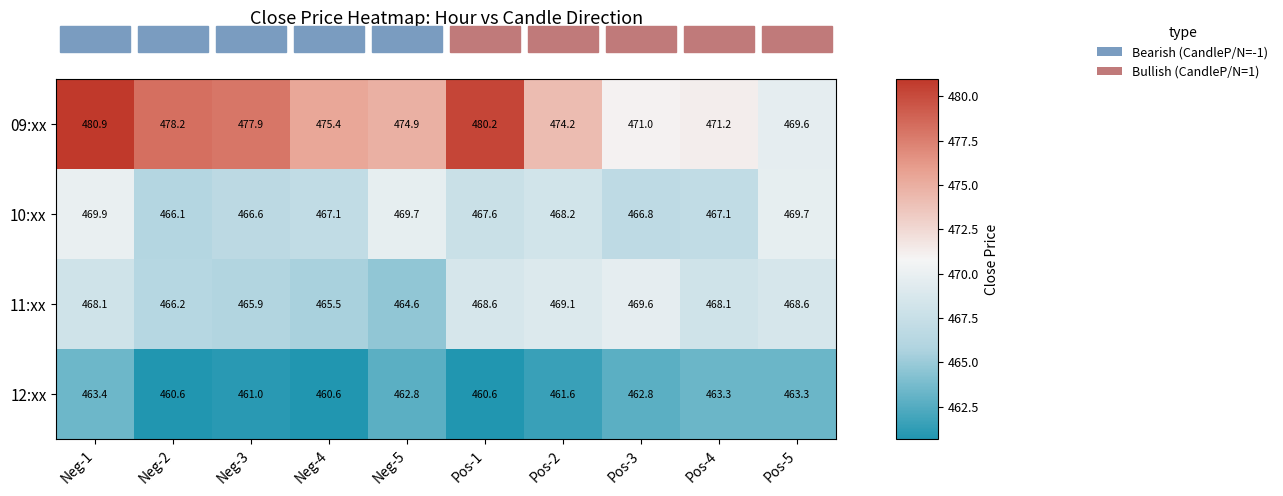

Which series has the largest total across all categories?

09:xx